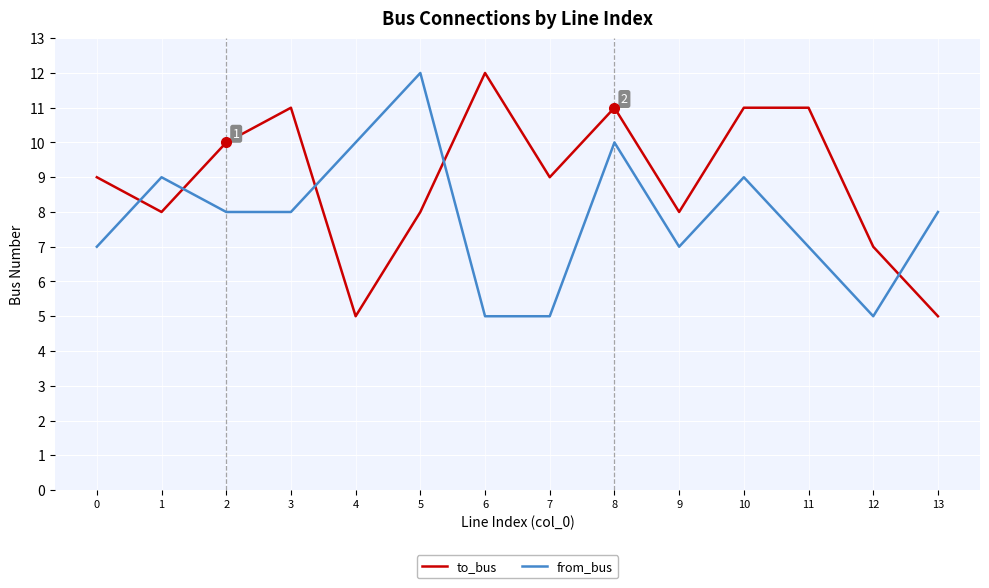

True or false: from_bus and to_bus cross at least once.

True